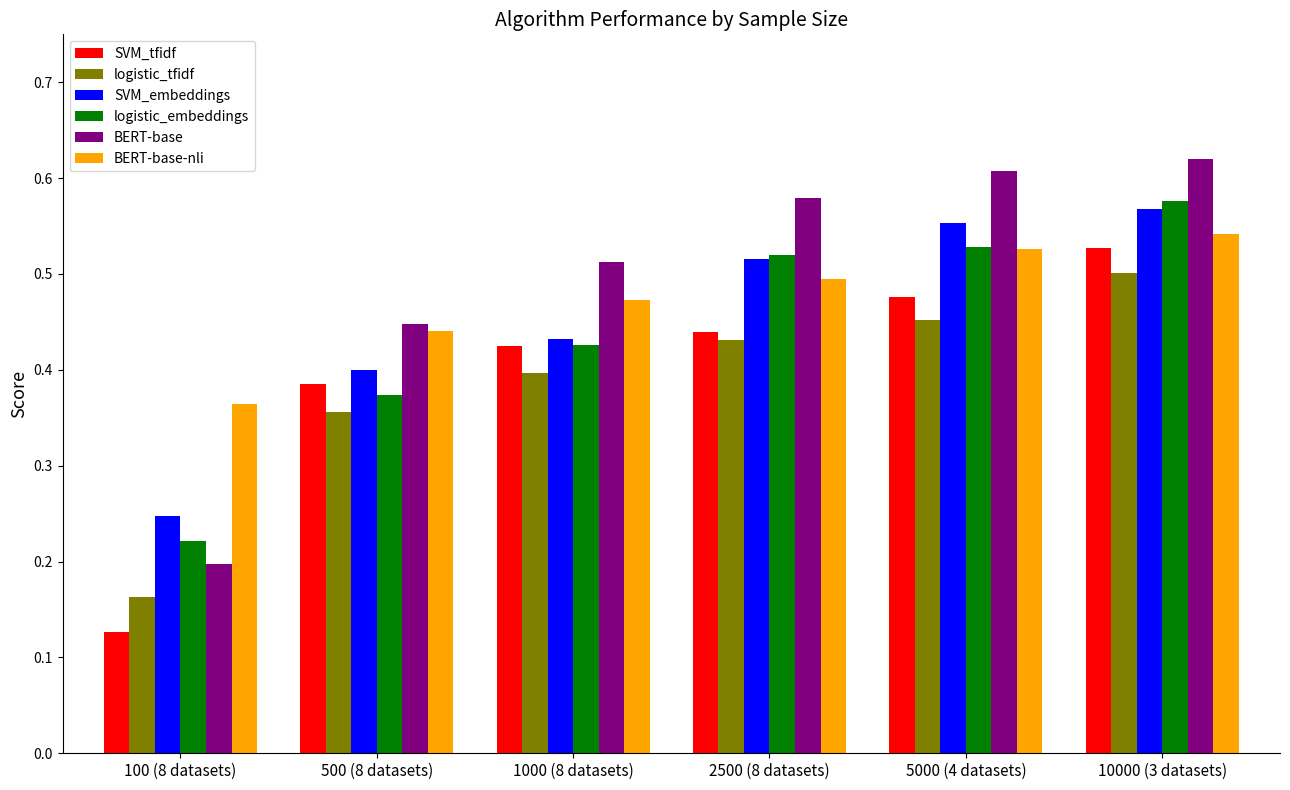

What is the sum of the SVM_tfidf values at 5000 (4 datasets) and 10000 (3 datasets)?

1.0